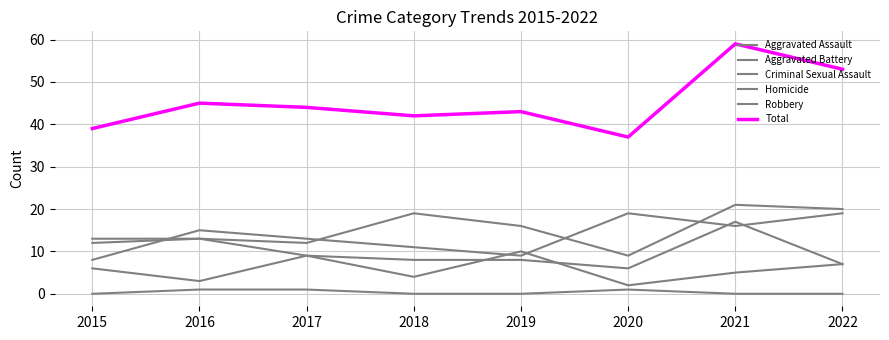

Between 2019 and 2020, which series saw the biggest shift?

Robbery